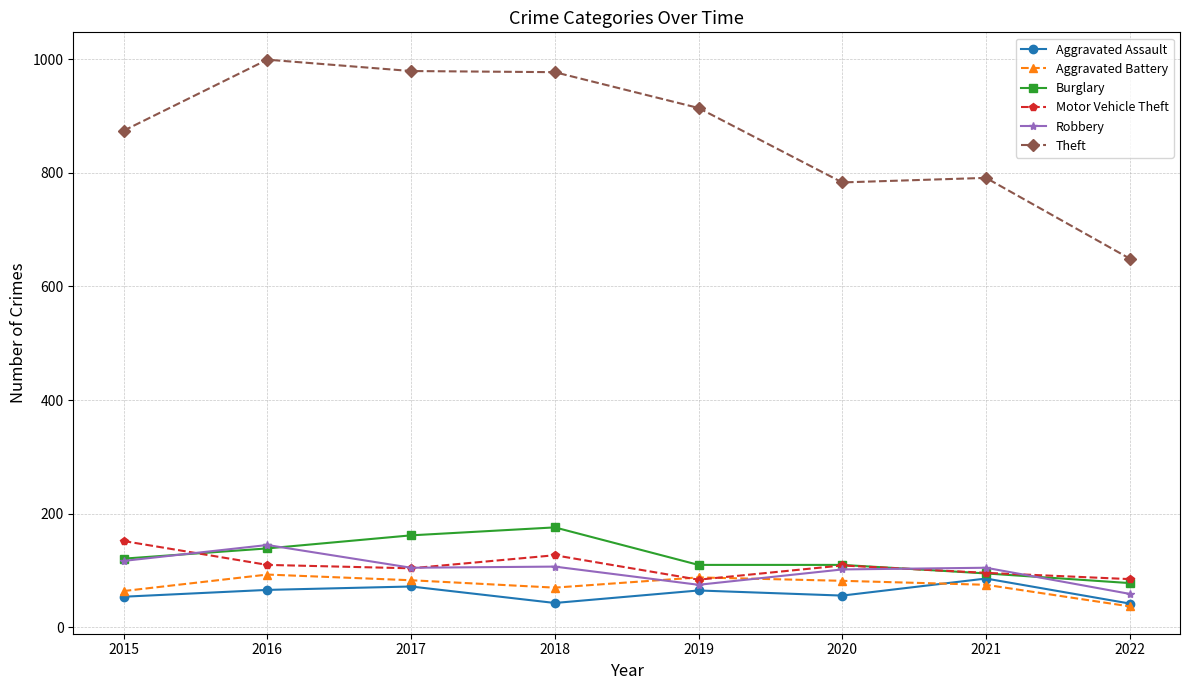

What is the sum of the Motor Vehicle Theft values at 2017 and 2020?

213